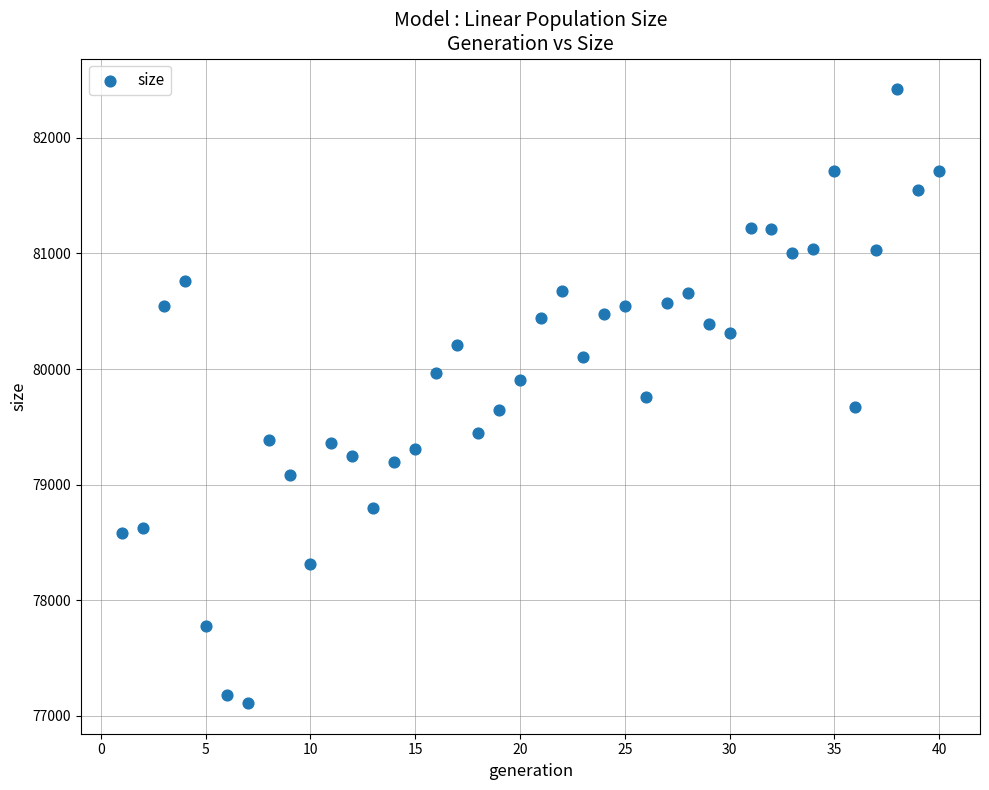

What is the range of Y values (max minus min)?

5308